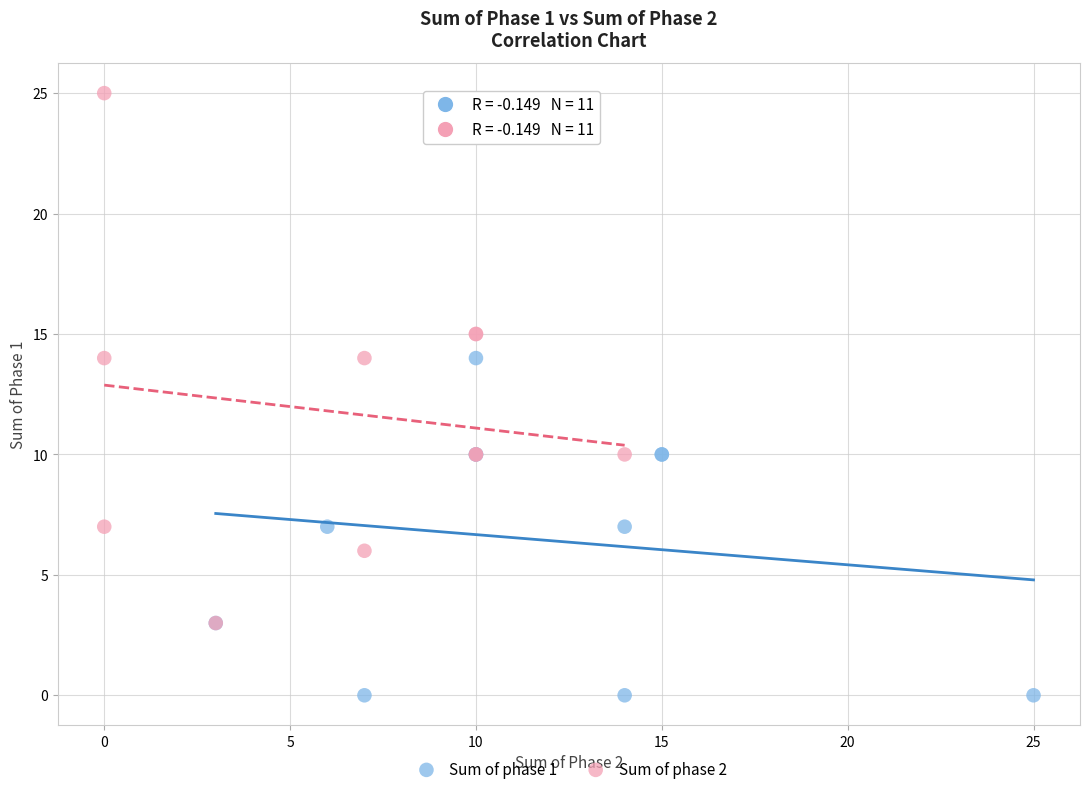

Which series reaches the minimum Y coordinate?

Sum of phase 1